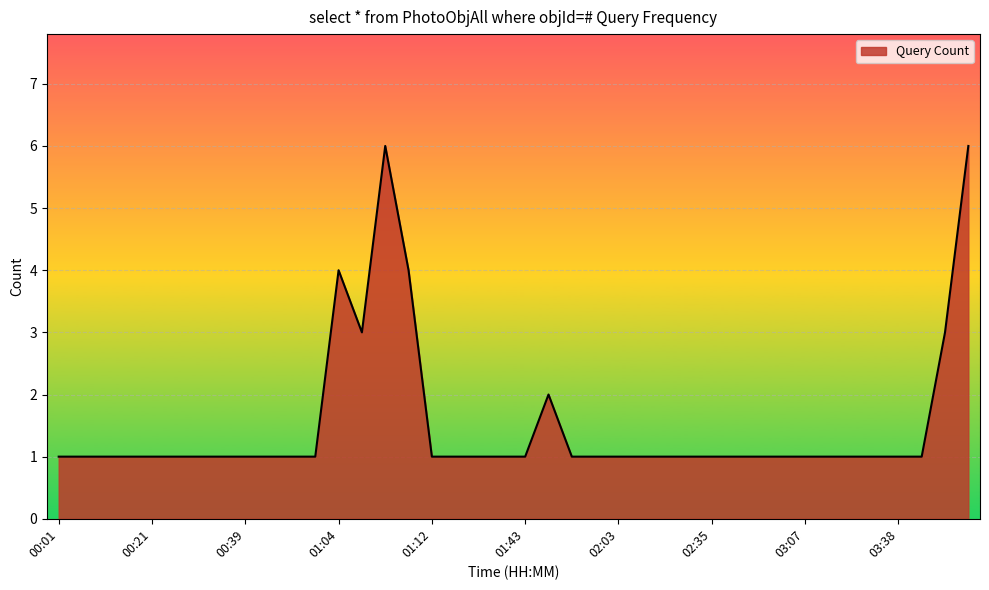

What is the maximum value shown in the chart?

6